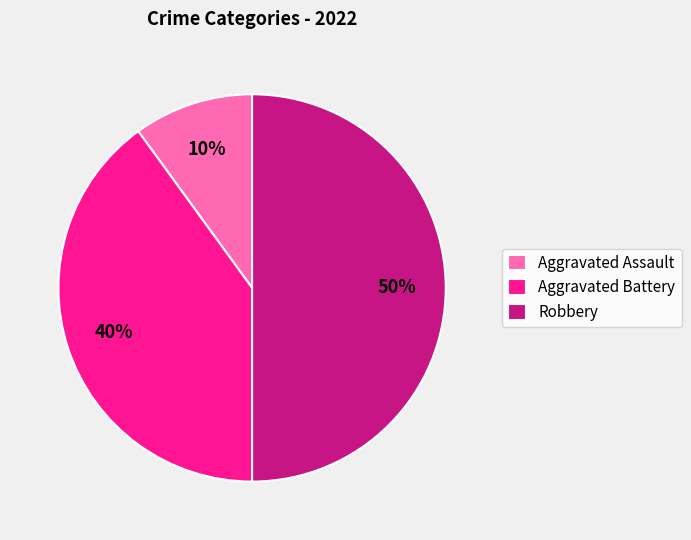

To the nearest percent, what portion does Aggravated Battery represent?

40%